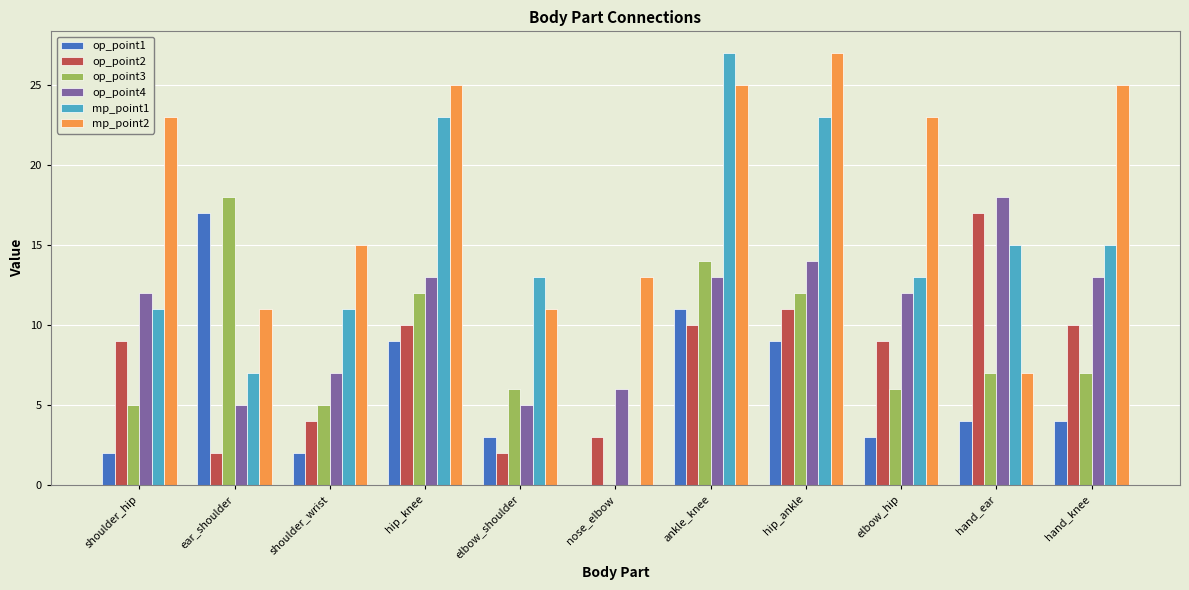

At which category is the sum across all series the highest?

ankle_knee